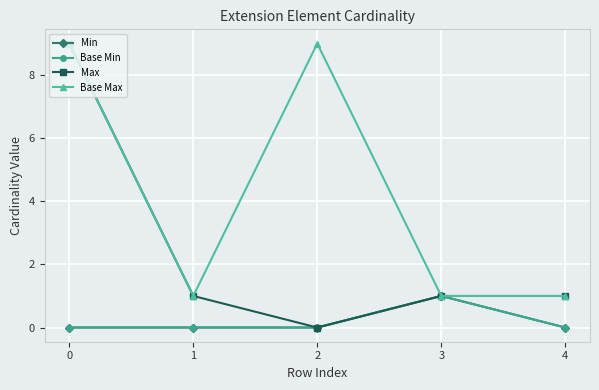

What are all the series names shown in the legend?

Min, Base Min, Max, Base Max